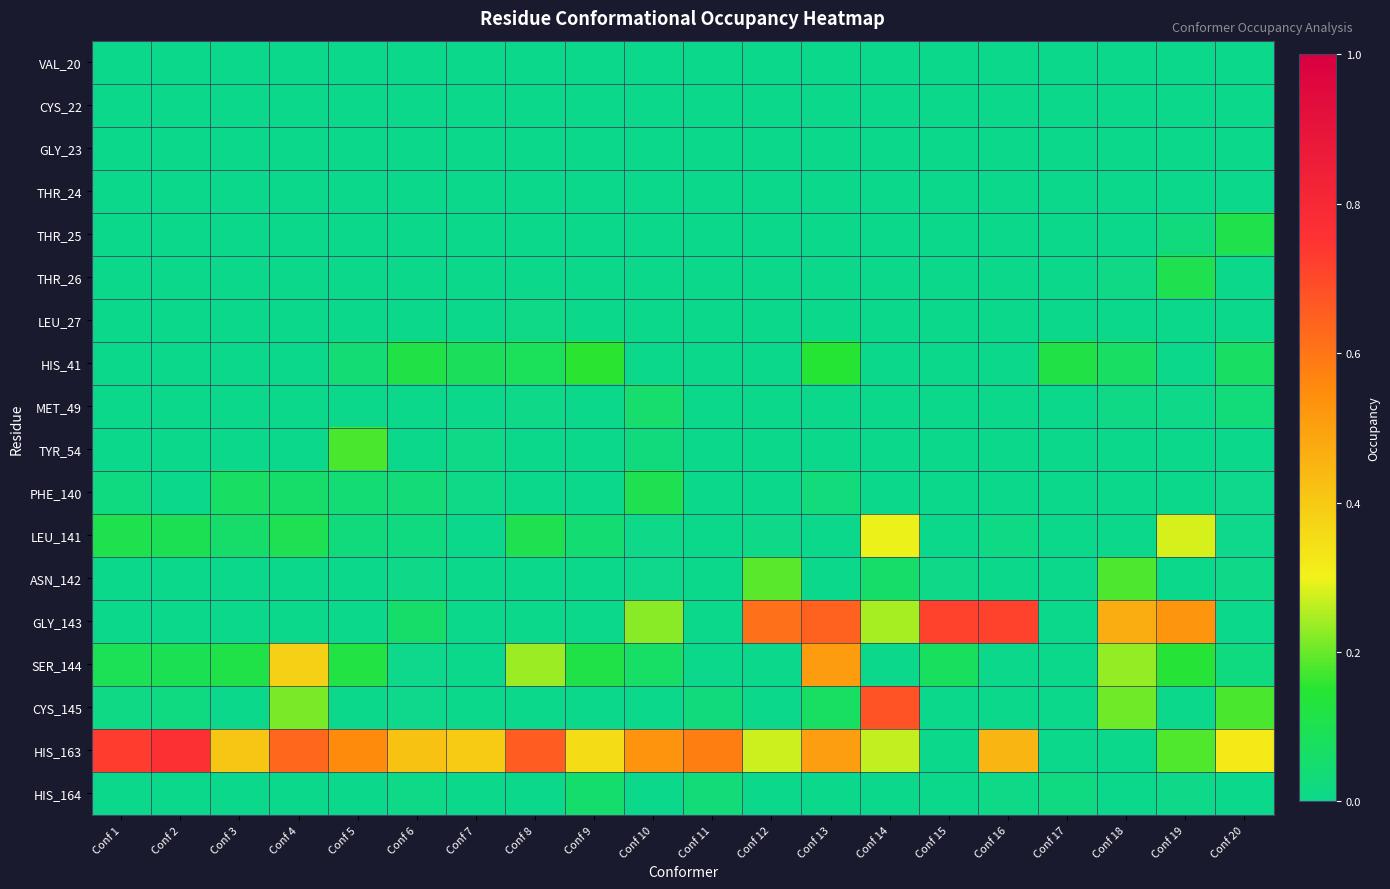

Rank the series by their maximum value, from highest to lowest.

HIS_163, GLY_143, CYS_145, SER_144, LEU_141, ASN_142, TYR_54, HIS_41, THR_25, THR_26, PHE_140, MET_49, HIS_164, LEU_27, VAL_20, CYS_22, GLY_23, THR_24